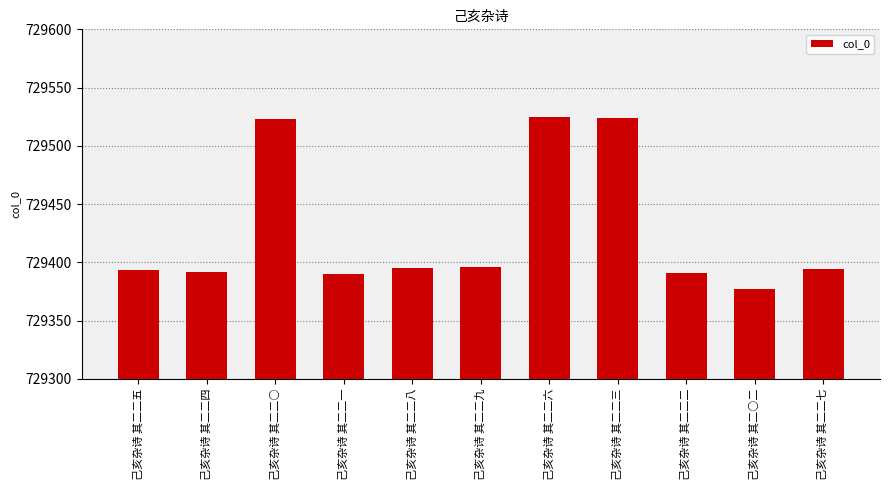

What is the average value?

729427